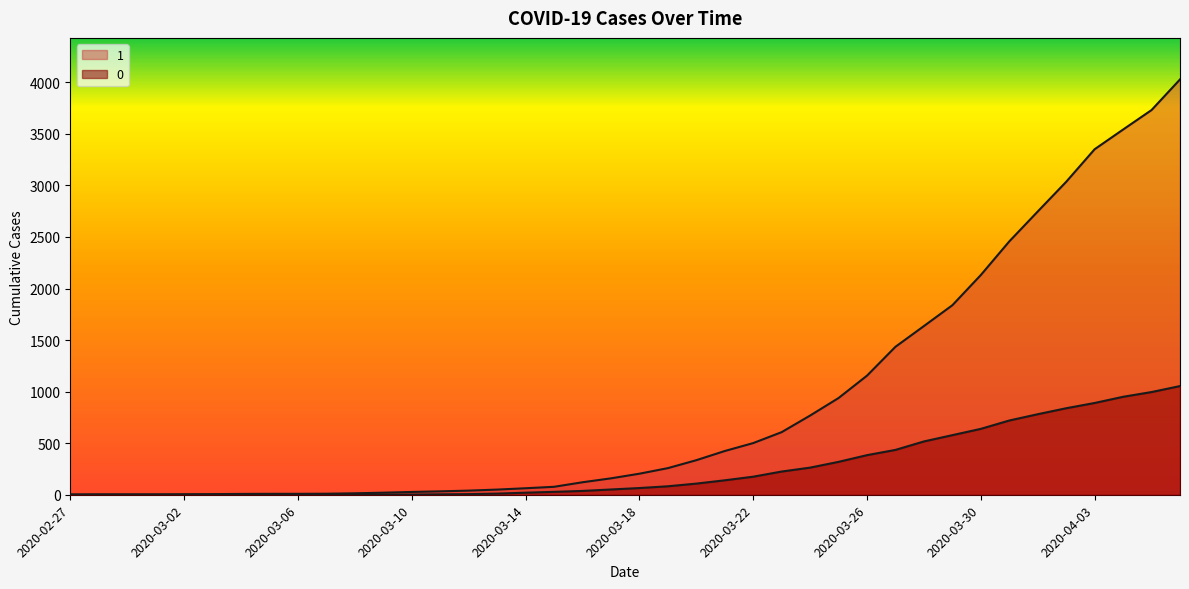

Rank the series by their maximum value, from highest to lowest.

1, 0